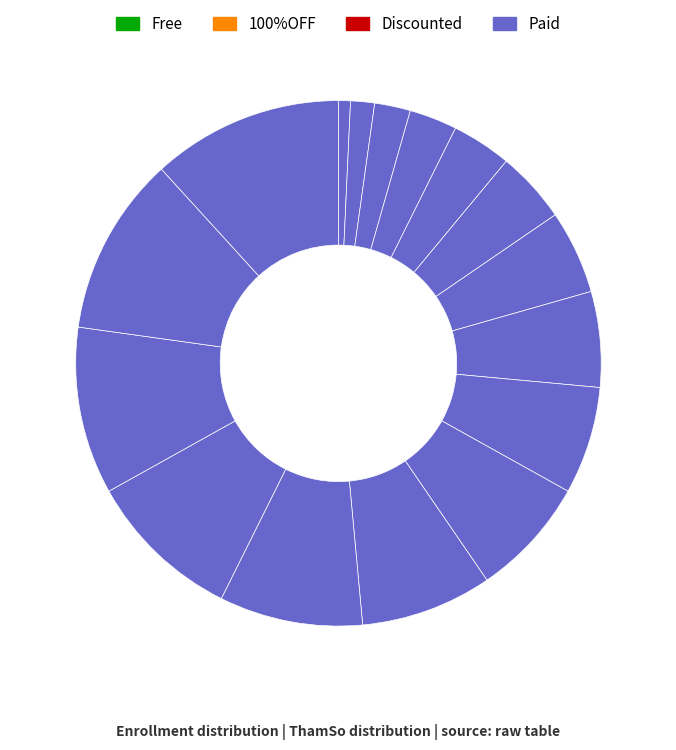

Count the number of slices in the pie.

16